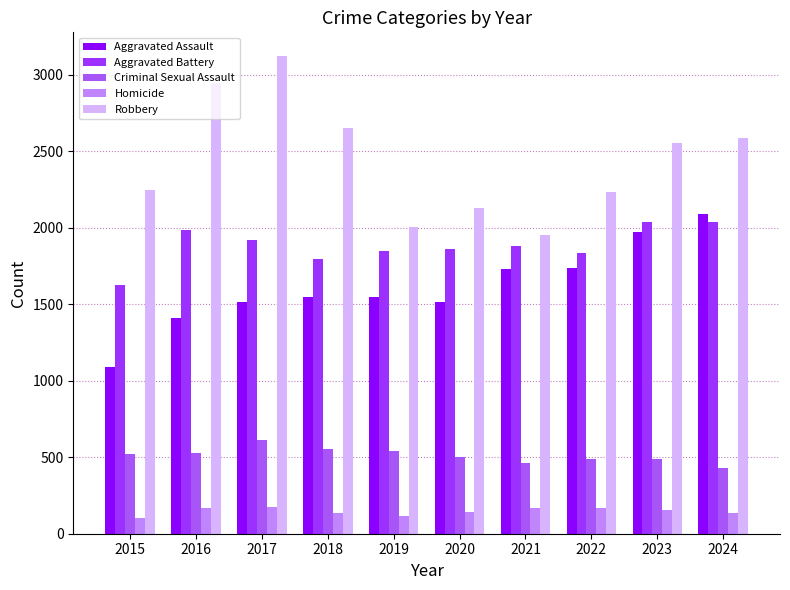

What is the sum of the Aggravated Battery values at 2021 and 2020?

3740